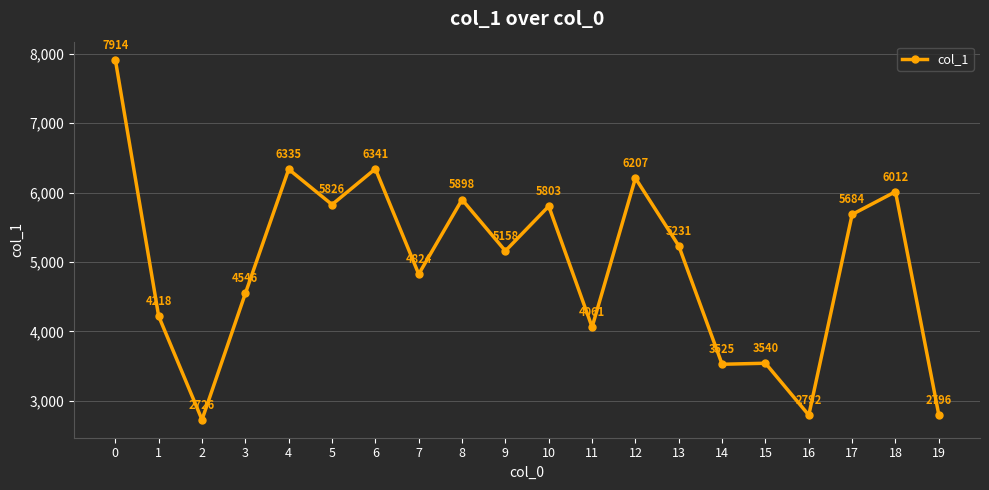

Does the chart have visible grid lines?

Yes